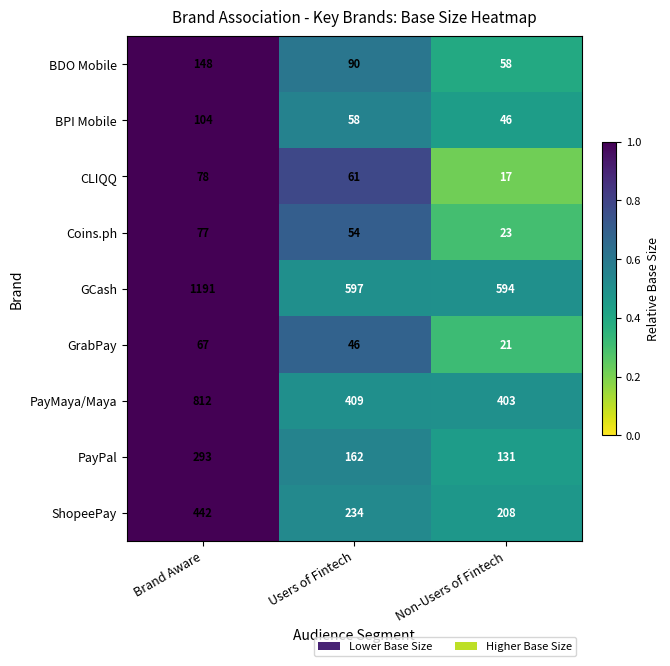

True or false: Coins.ph has a value of 23 at Non-Users of Fintech.

True